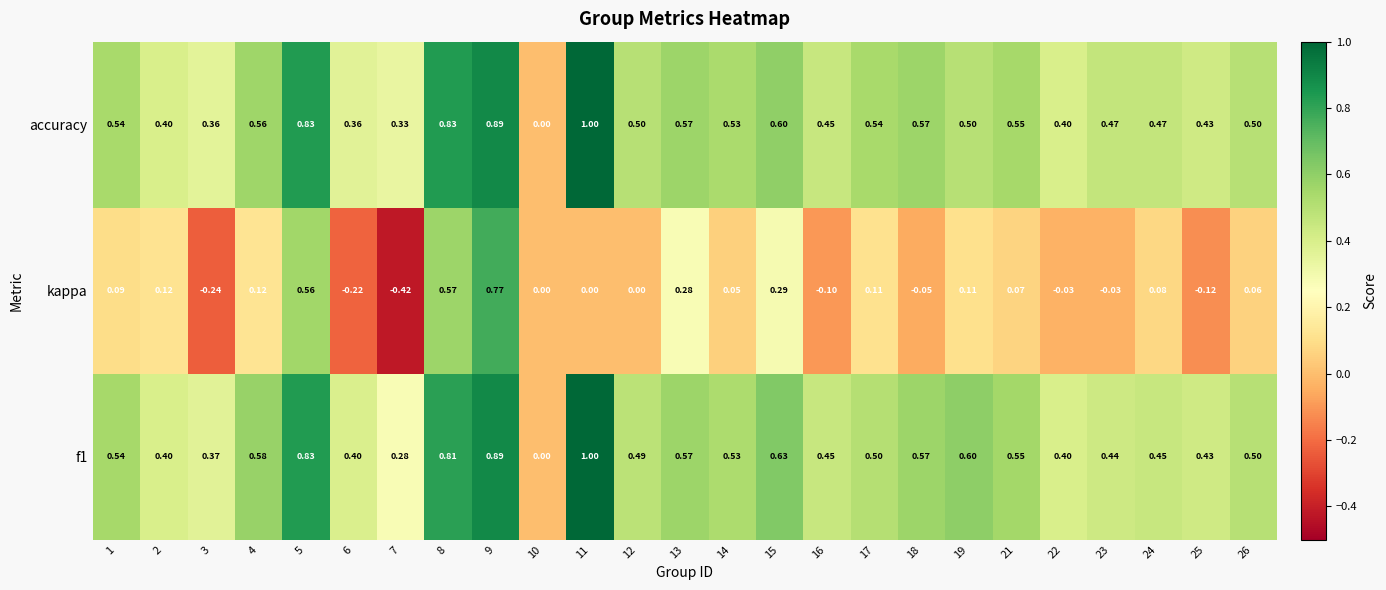

Which series changed the most between 9 and 15?

kappa